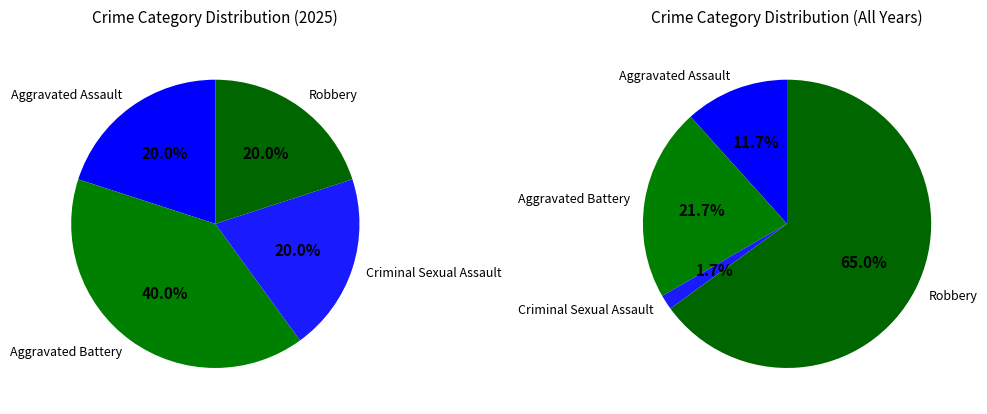

Which slice is the smallest?

Aggravated Assault